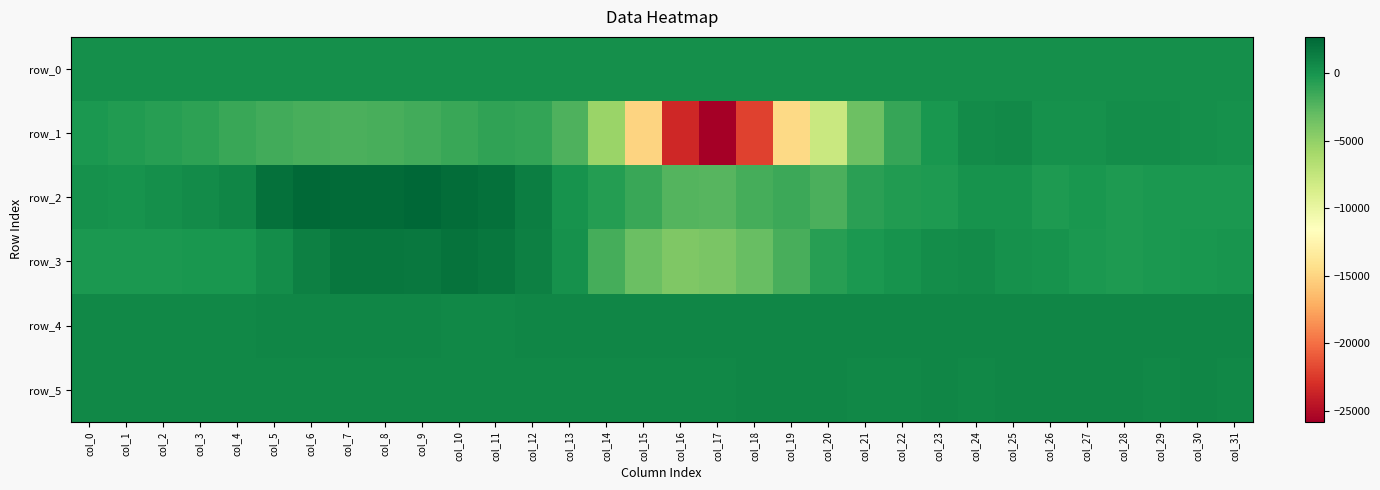

Which series has the largest range (max minus min)?

row_1